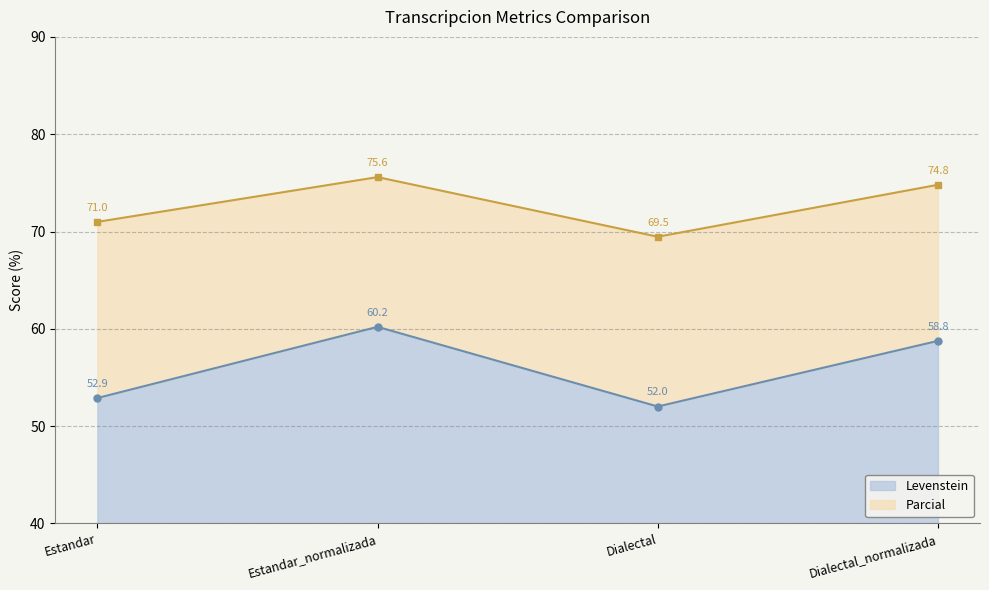

What is the difference between the Parcial values at Dialectal_normalizada and Estandar_normalizada?

0.8